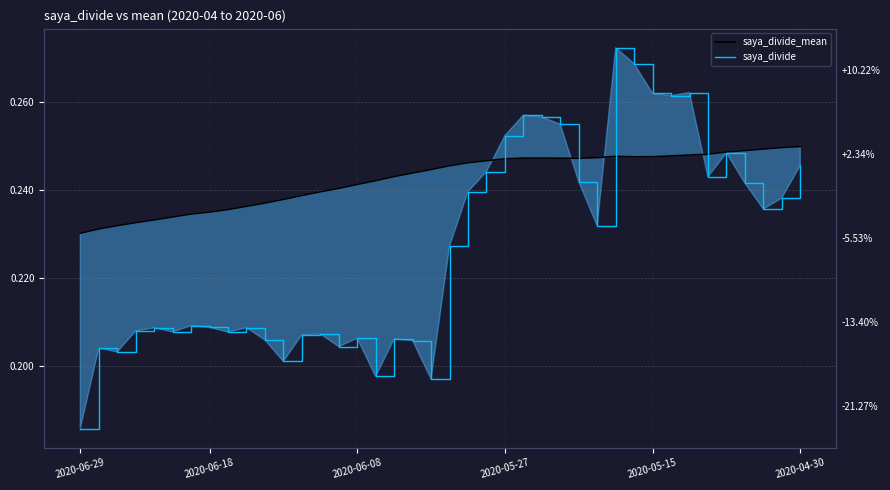

How many saya_divide values are between 0 and 1?

40